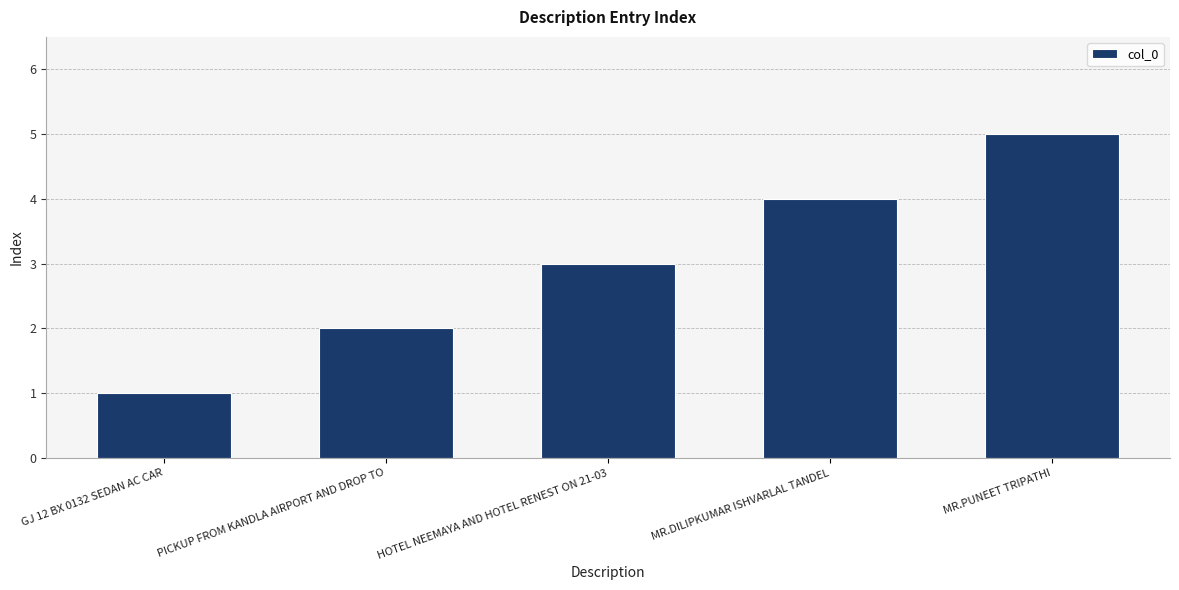

Where is the data nearest to the value 3?

HOTEL NEEMAYA AND HOTEL RENEST ON 21-03